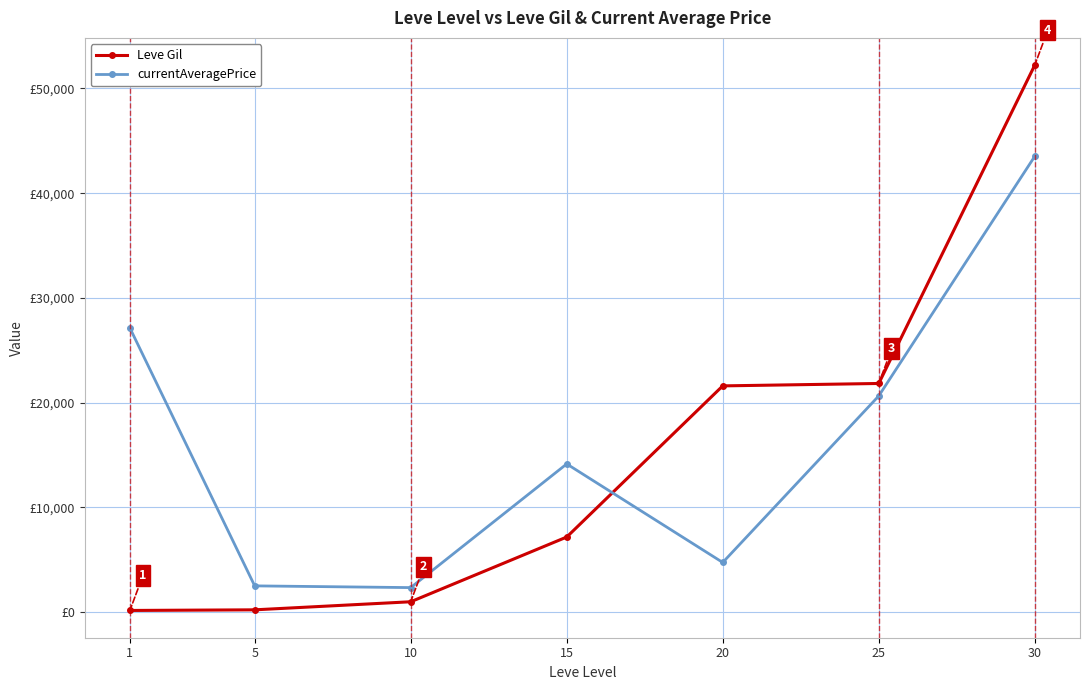

What are all the series names shown in the legend?

Leve Gil, currentAveragePrice